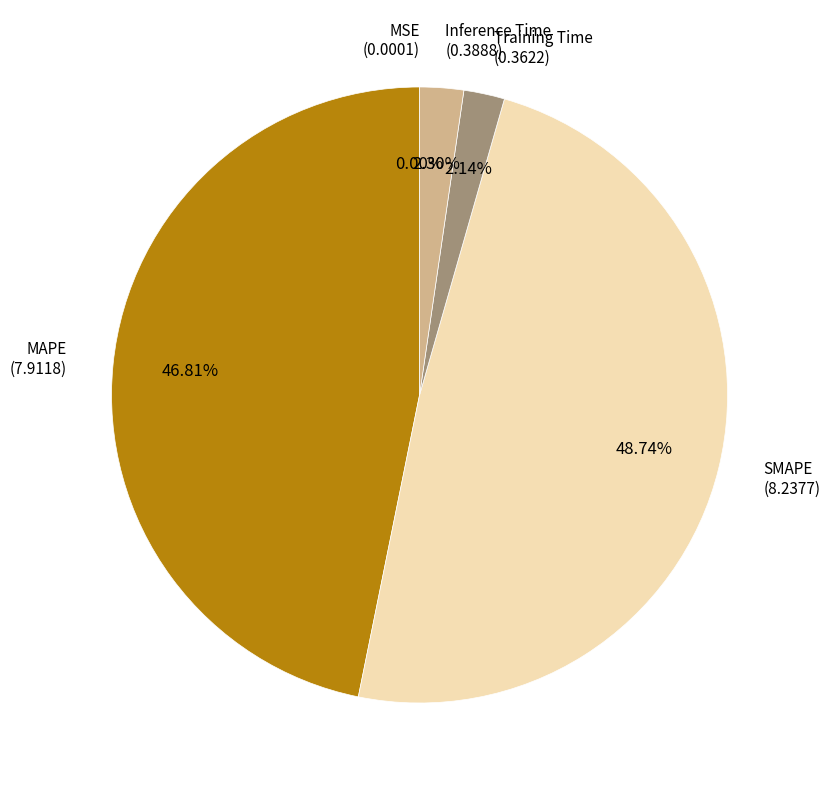

Is there a majority slice in this chart?

No